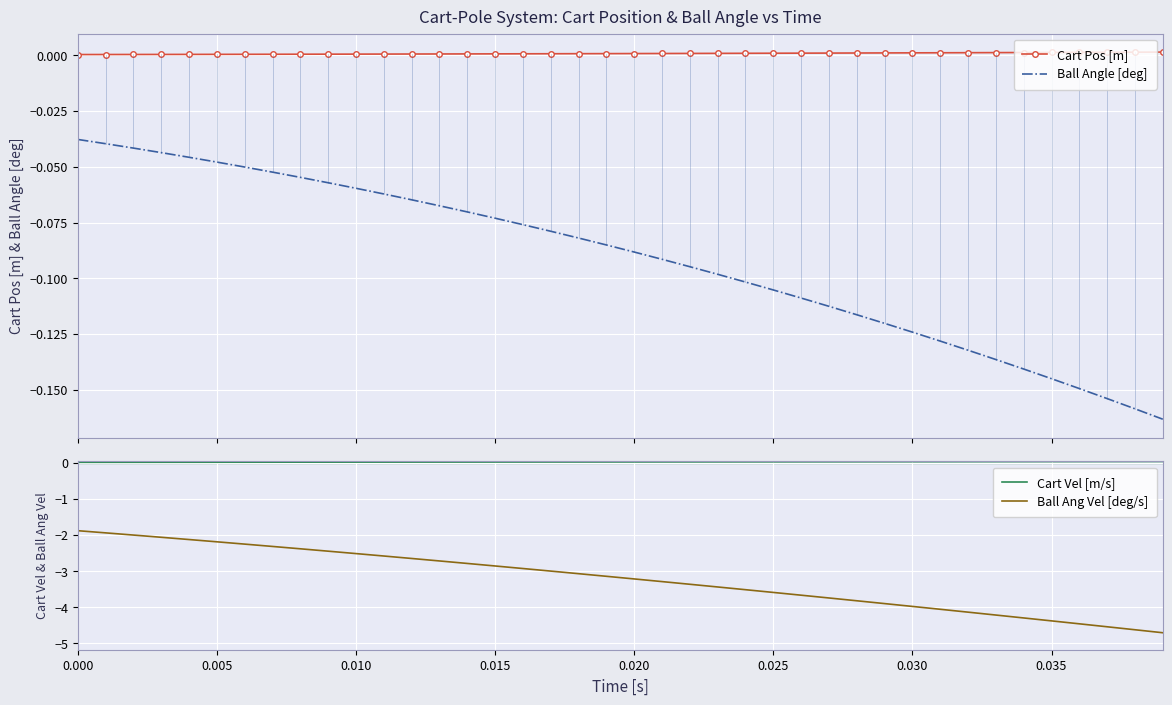

The value of Ball Ang Vel [deg/s] at 9 is -0.6. True or false?

False